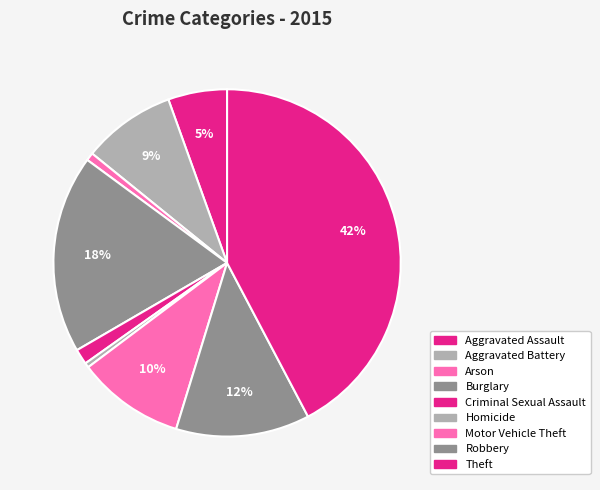

The Criminal Sexual Assault slice represents 9% of the pie. True or false?

False